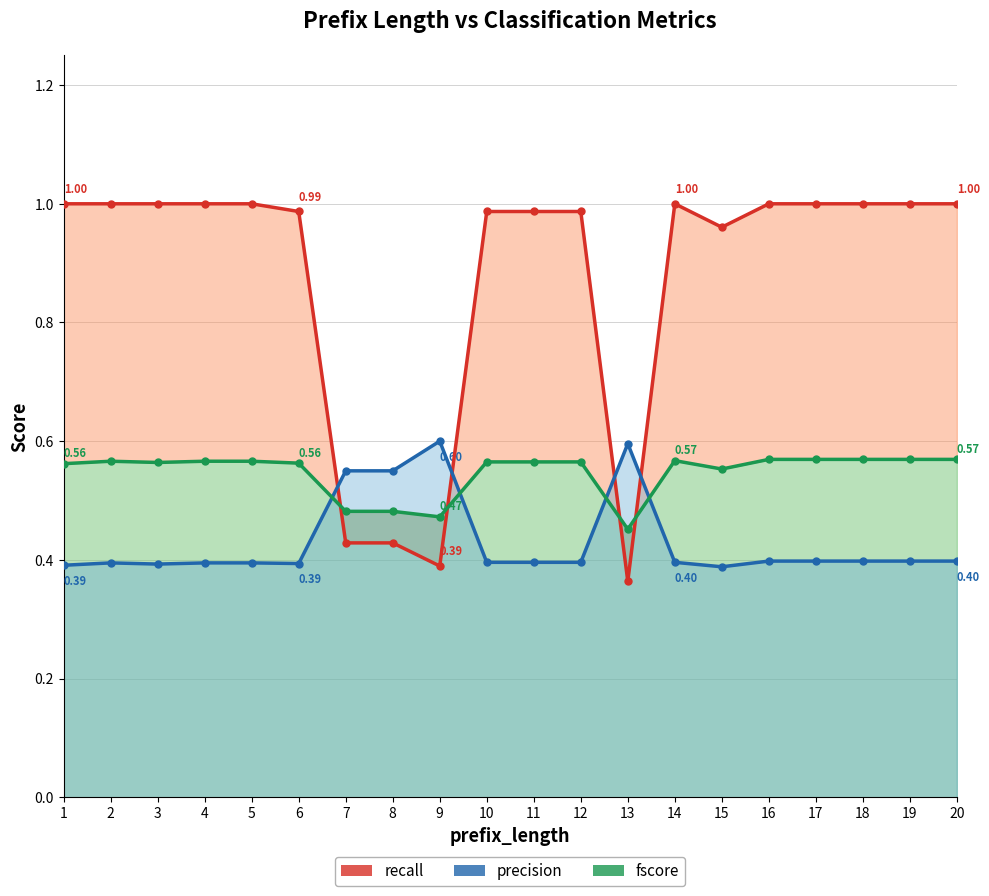

Reading left to right, transcribe all the data shown in this chart.

recall: 1.0	1.0	1.0	1.0	1.0	1.0	0.4	0.4	0.4	1.0	1.0	1.0	0.4	1.0	1.0	1.0	1.0	1.0	1.0	1.0
precision: 0.4	0.4	0.4	0.4	0.4	0.4	0.6	0.6	0.6	0.4	0.4	0.4	0.6	0.4	0.4	0.4	0.4	0.4	0.4	0.4
fscore: 0.6	0.6	0.6	0.6	0.6	0.6	0.5	0.5	0.5	0.6	0.6	0.6	0.5	0.6	0.6	0.6	0.6	0.6	0.6	0.6